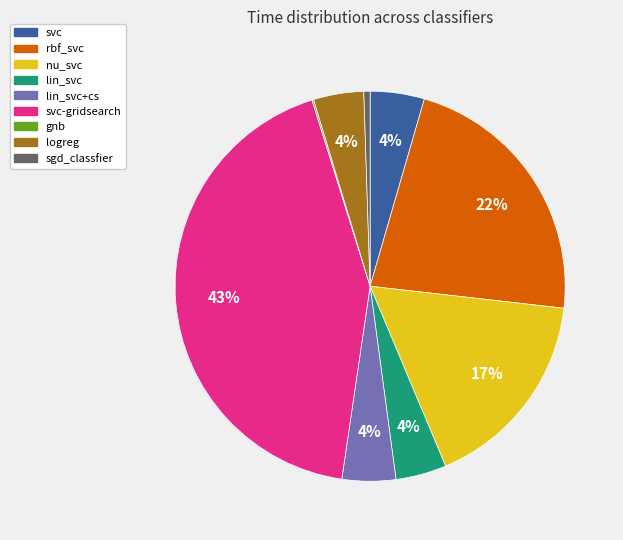

To the nearest percent, what is the average slice percentage?

11%